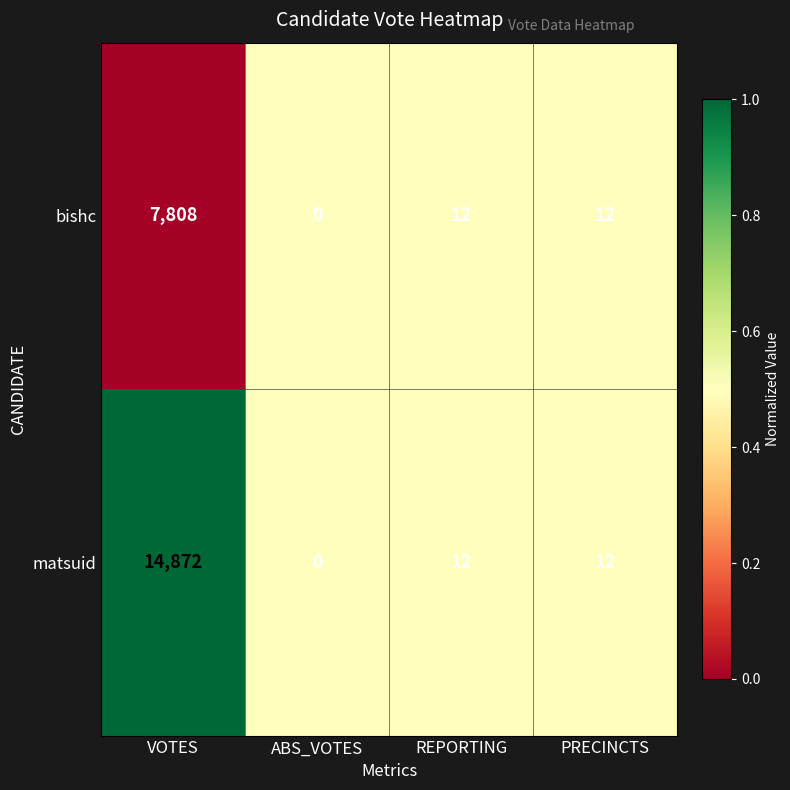

At which category does the chart reach its peak across all series?

VOTES